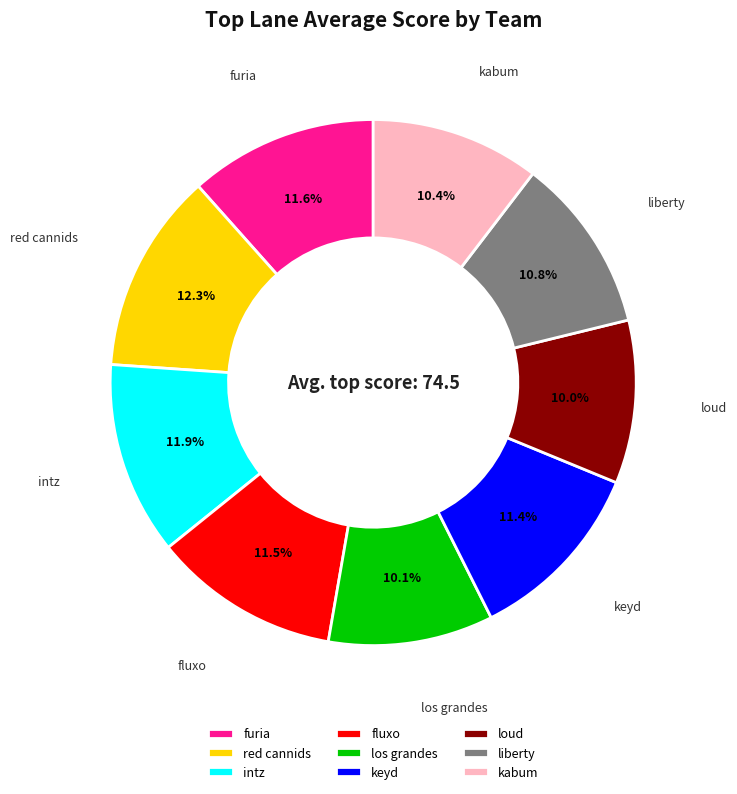

To the nearest percent, what is the difference between the largest and smallest slice percentages?

2%